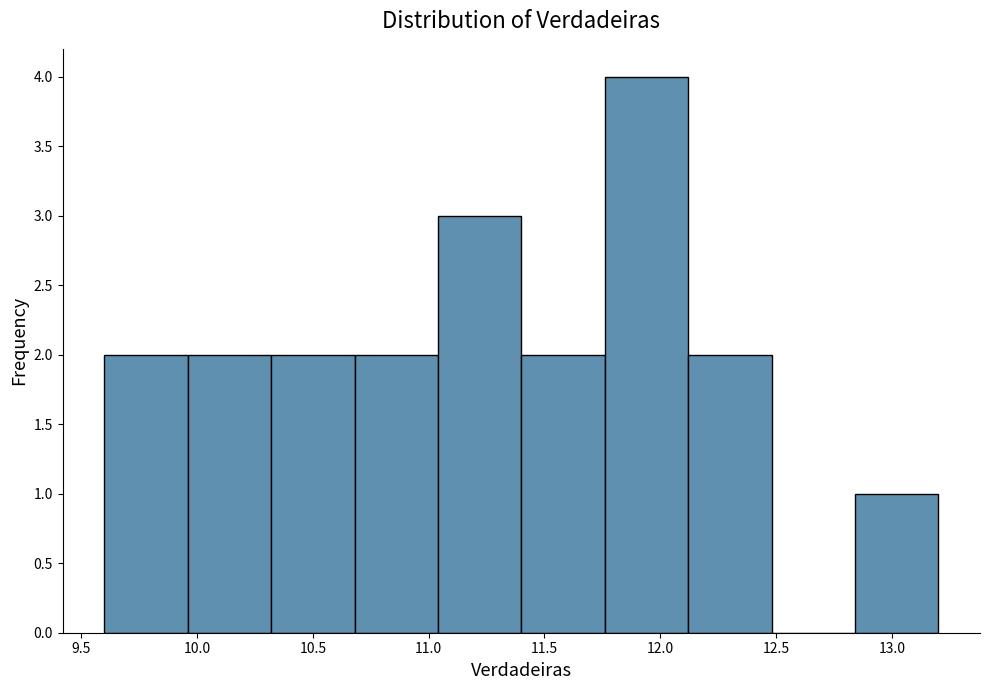

Reading left to right, list every bar in this chart as the range it spans on the x-axis followed by its height. Neither the bar edges nor the heights are printed on the chart, so give them approximately, as read against the axes.

9.60 to 9.96: 2
9.96 to 10.32: 2
10.32 to 10.68: 2
10.68 to 11.04: 2
11.04 to 11.40: 3
11.40 to 11.76: 2
11.76 to 12.12: 4
12.12 to 12.48: 2
12.48 to 12.84: 0
12.84 to 13.20: 1